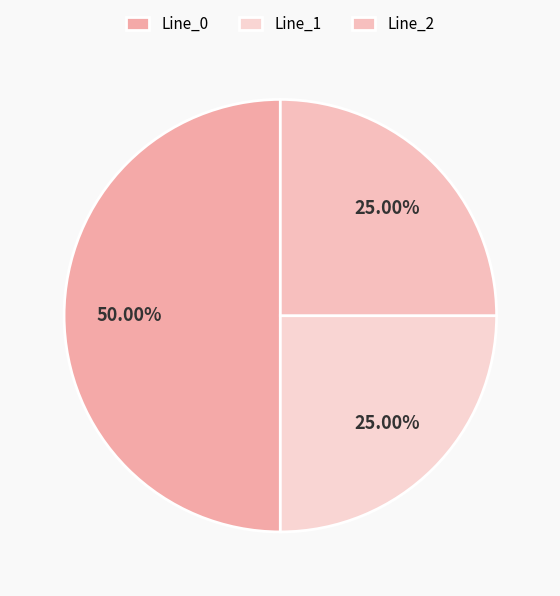

What is the majority slice?

Line_0